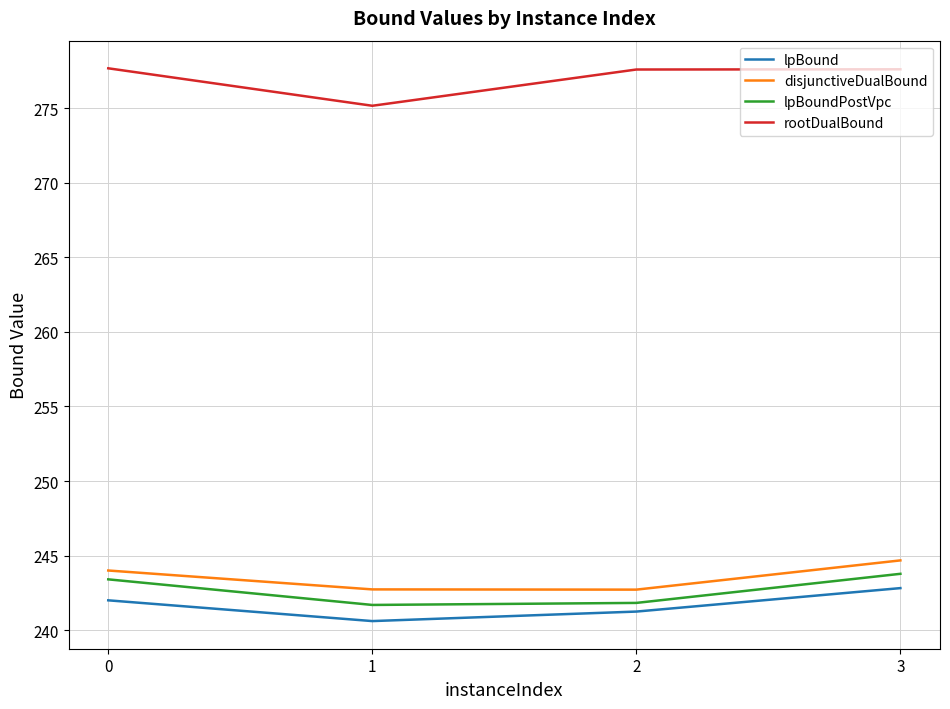

How many lines are shown in the chart?

4